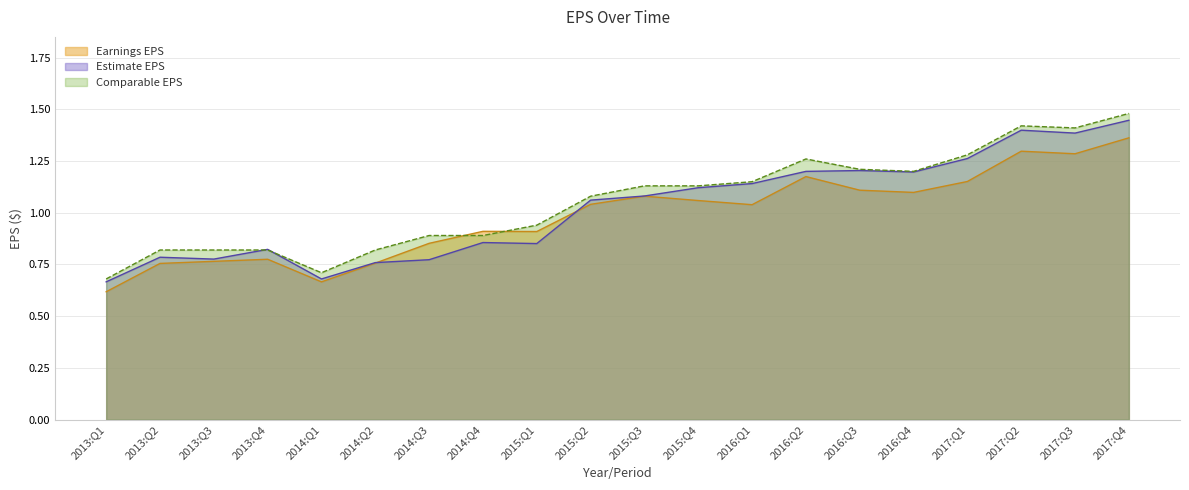

Which category has the lowest value in the Earnings EPS series?

2013:Q1